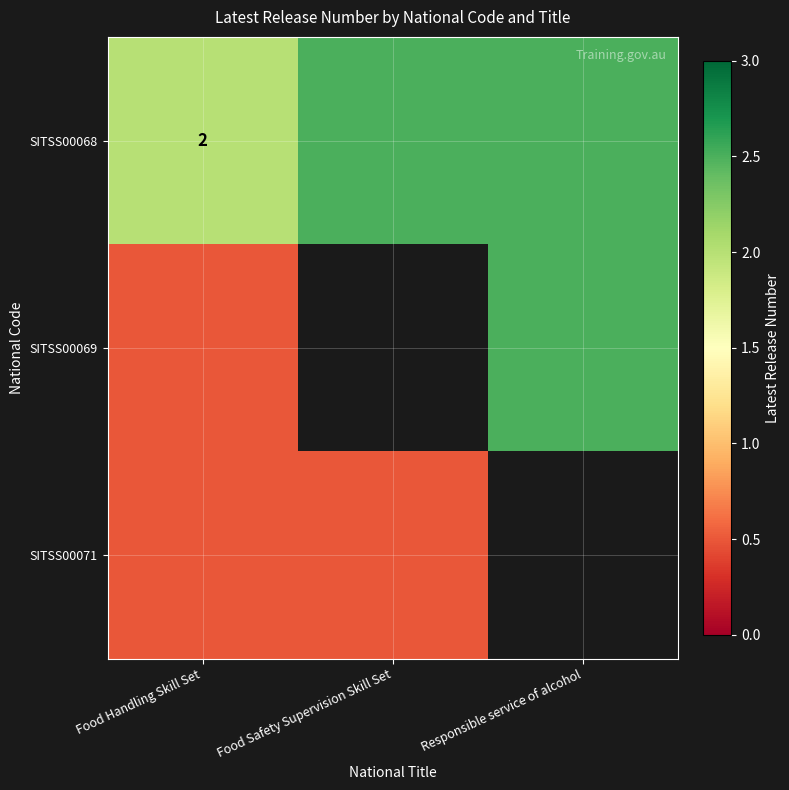

Which has a higher value, Food Safety Supervision Skill Set or Food Handling Skill Set?

Food Safety Supervision Skill Set